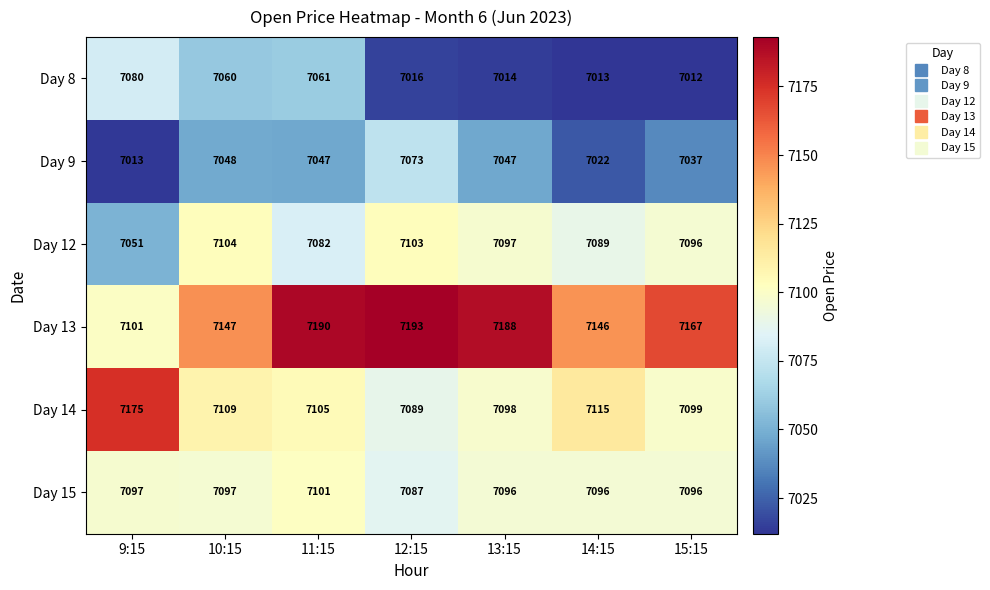

What is the difference between the maximum and minimum values in the Day 12 series?

53